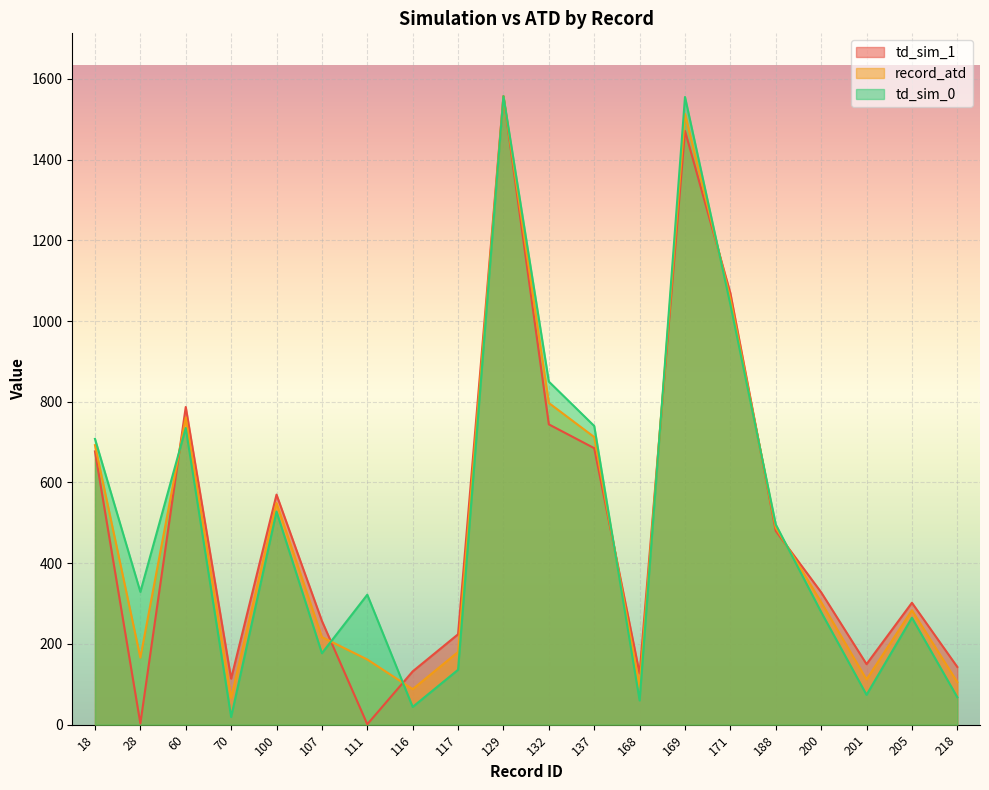

Does the chart display data point markers on the line(s)?

No